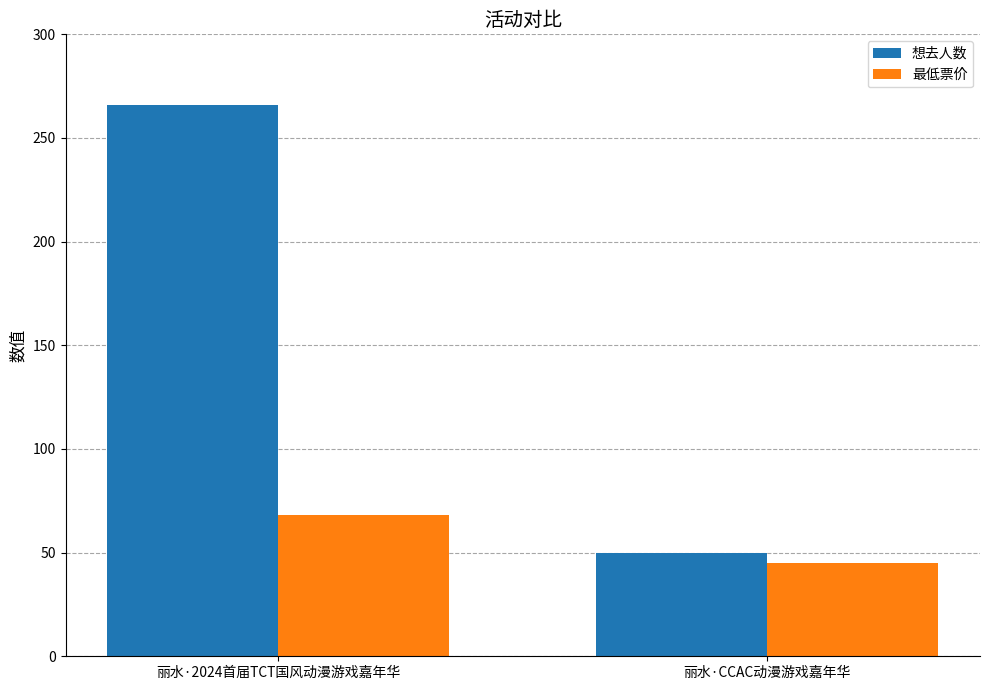

What is the value of the 最低票价 bar at the 1st from the left?

68